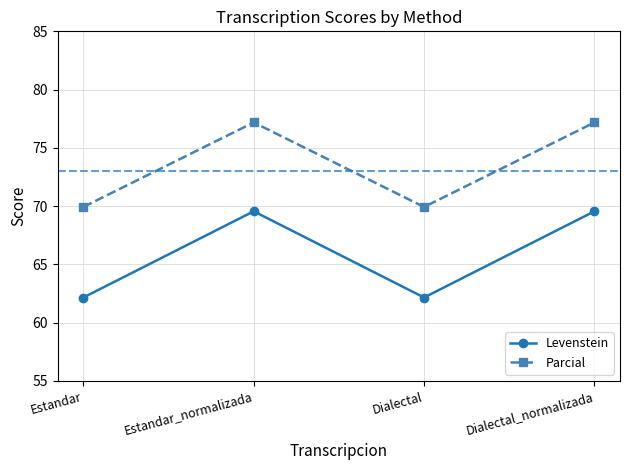

Which series has the largest range (max minus min)?

Levenstein